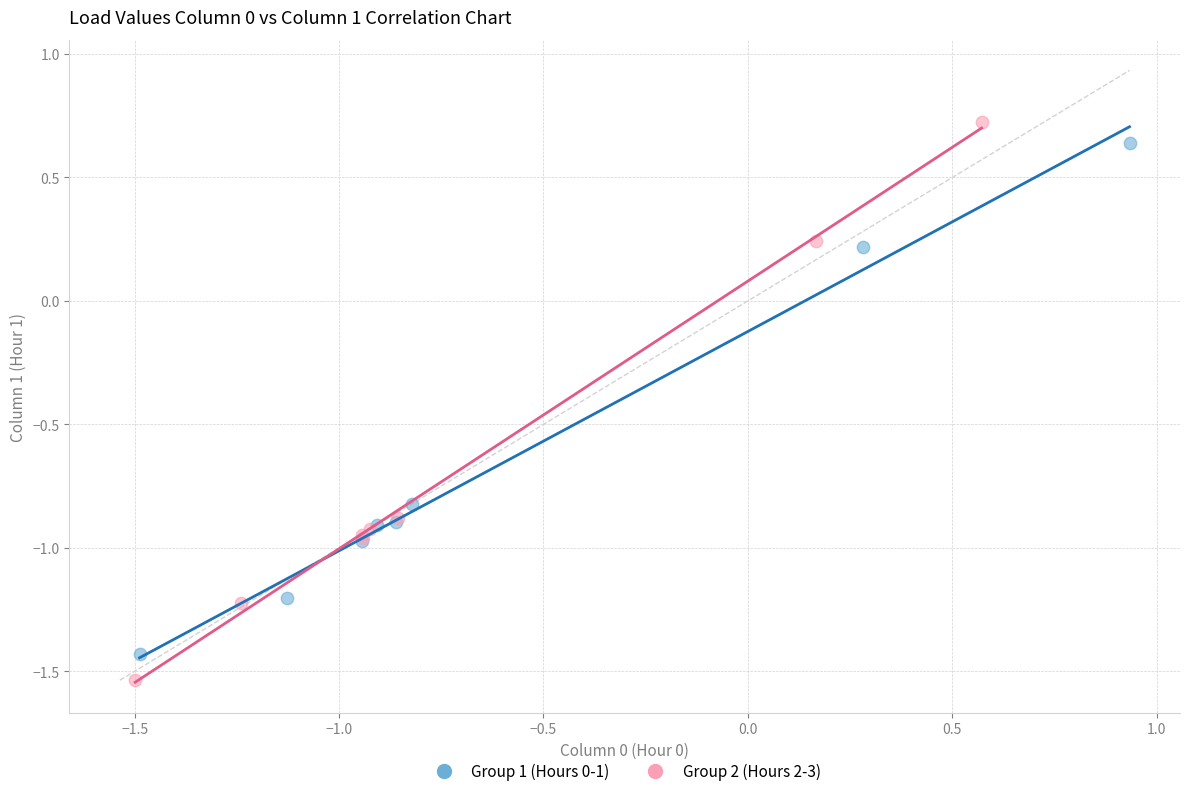

Which series contains the highest Y value?

Group 2 (Hours 2-3)